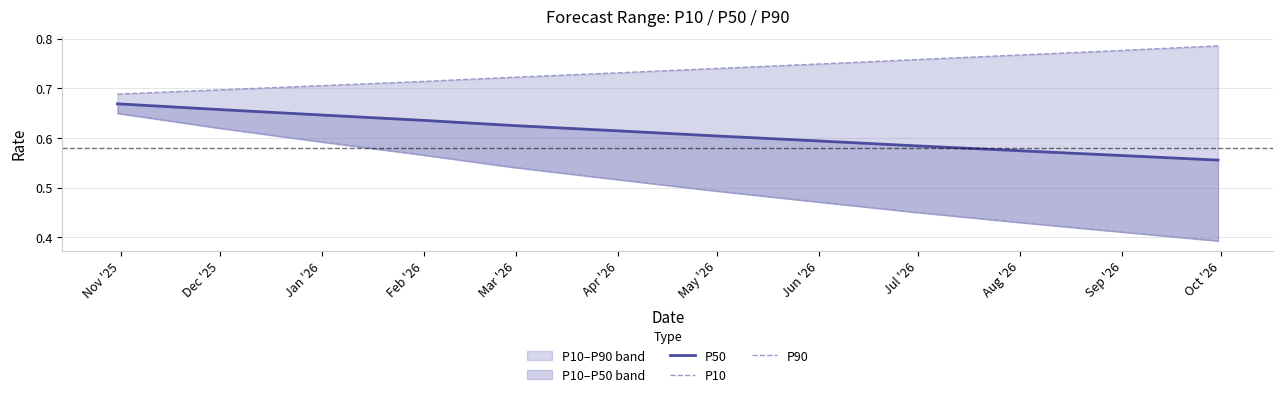

Does the chart display data point markers on the line(s)?

No